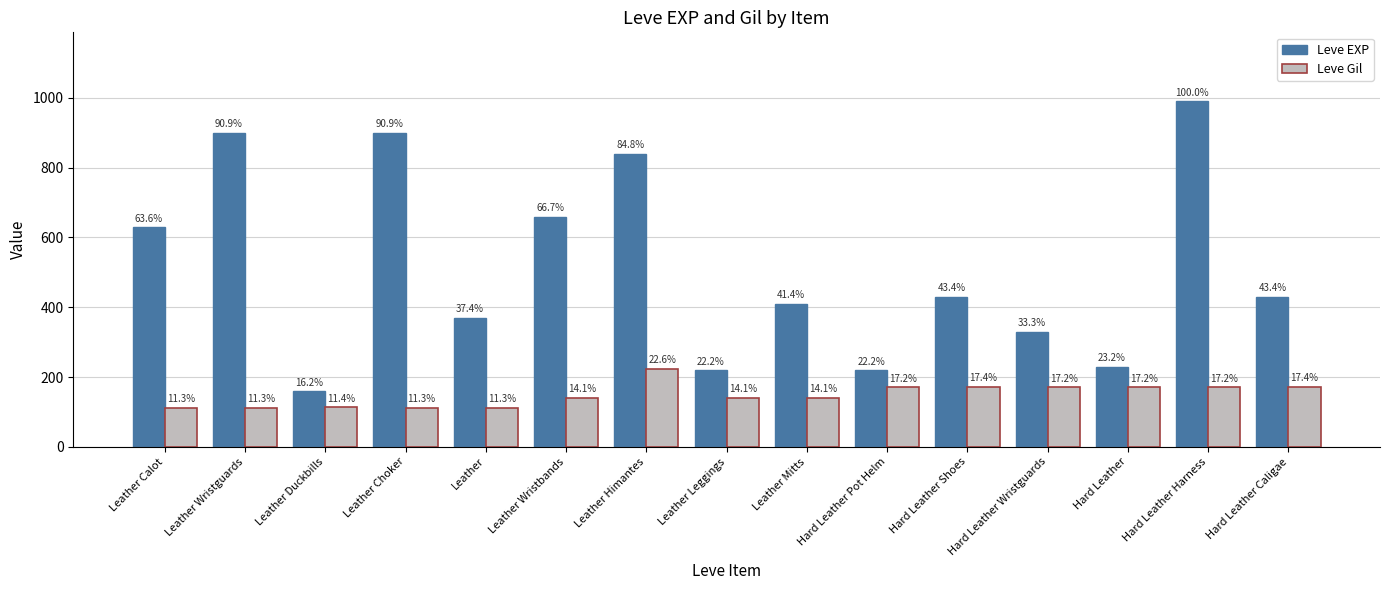

What is the sum of the Leve Gil values at Leather Choker and Leather Duckbills?

225